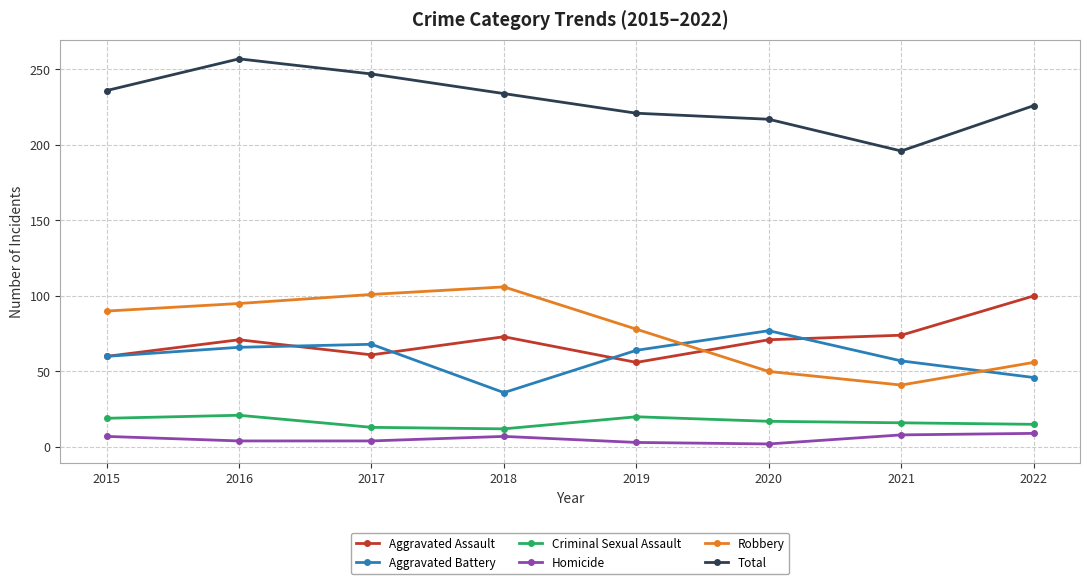

At 2017, list the series in order from largest to smallest.

Total, Robbery, Aggravated Battery, Aggravated Assault, Criminal Sexual Assault, Homicide